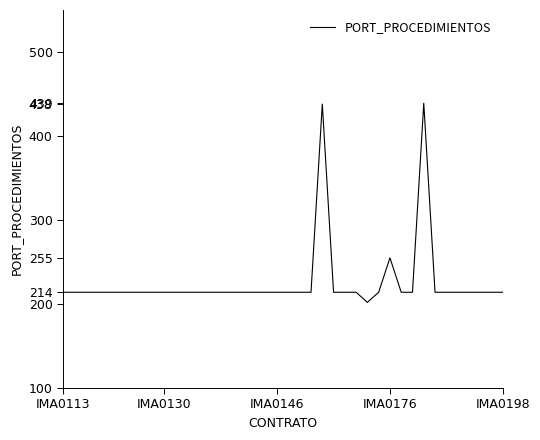

What is the smallest value displayed?

202